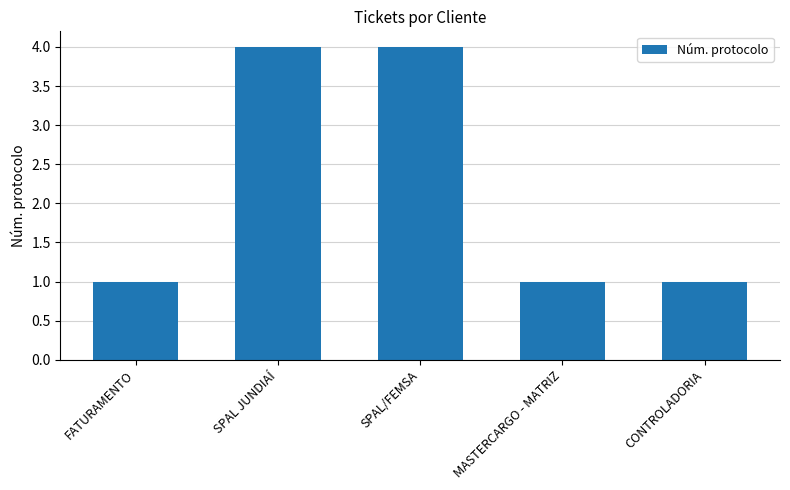

What is the value of the 5th bar from the left?

1